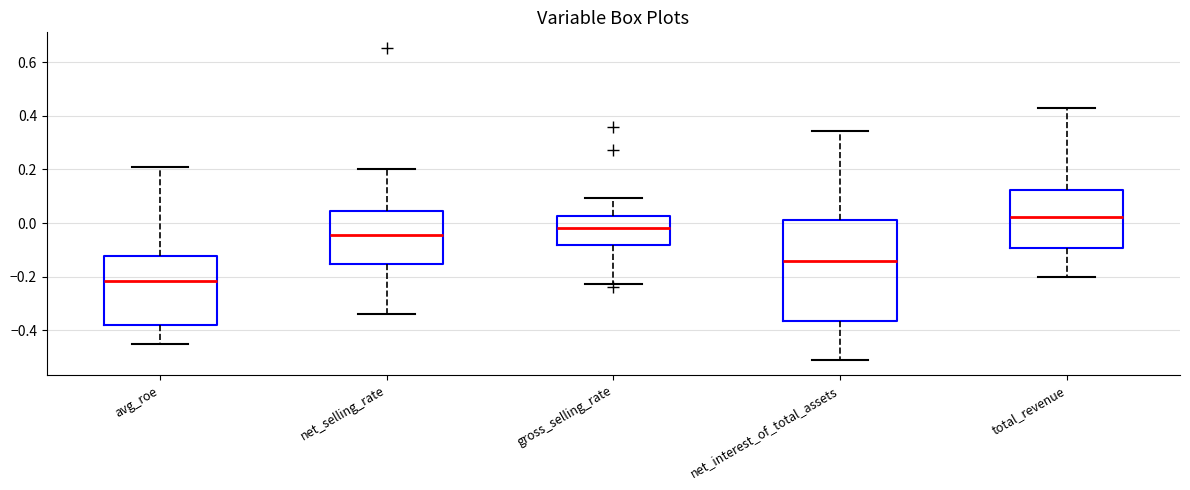

Where does the lower whisker of the box for net_interest_of_total_assets end on the y-axis? The values are not printed on the chart, so give them approximately, as read against the axis.

-0.50